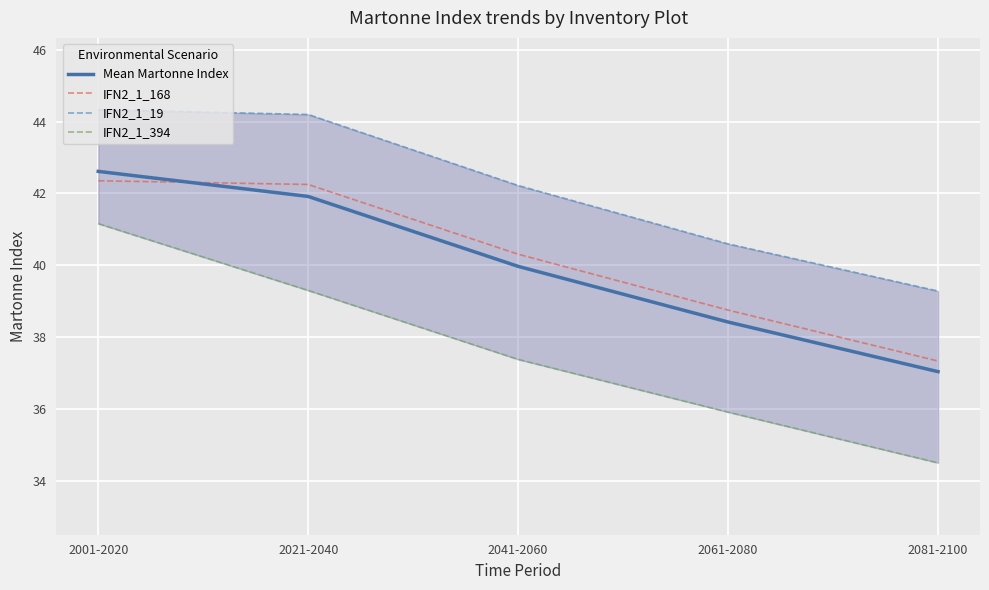

Where does the IFN2_1_168 series first go above 40?

2001-2020